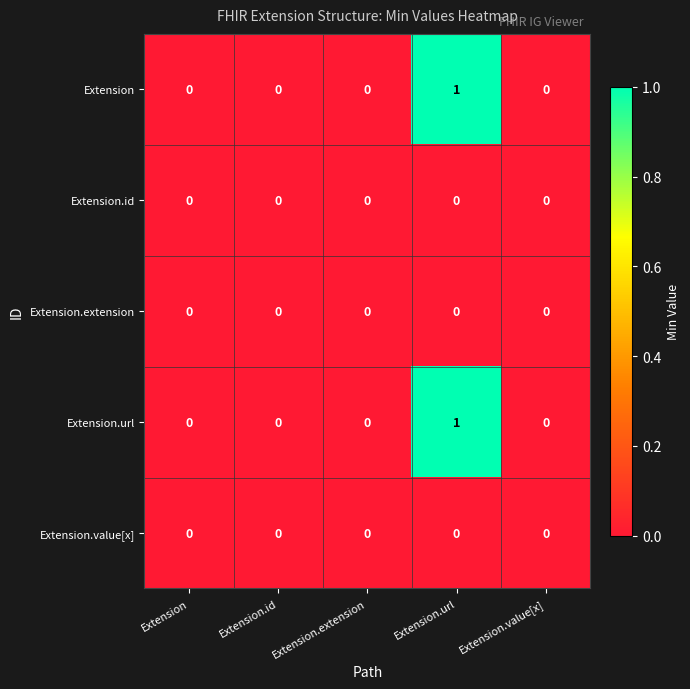

At which category is the sum across all series the highest?

Extension.url